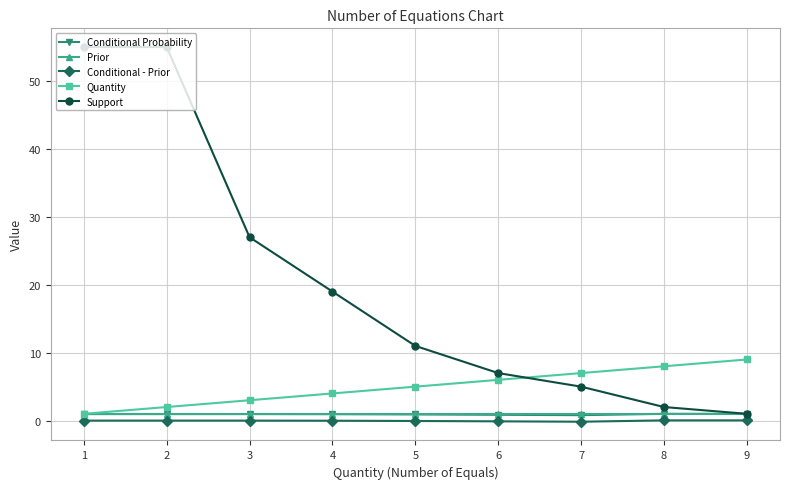

Is it true that Quantity equals 14.1 at 9?

False